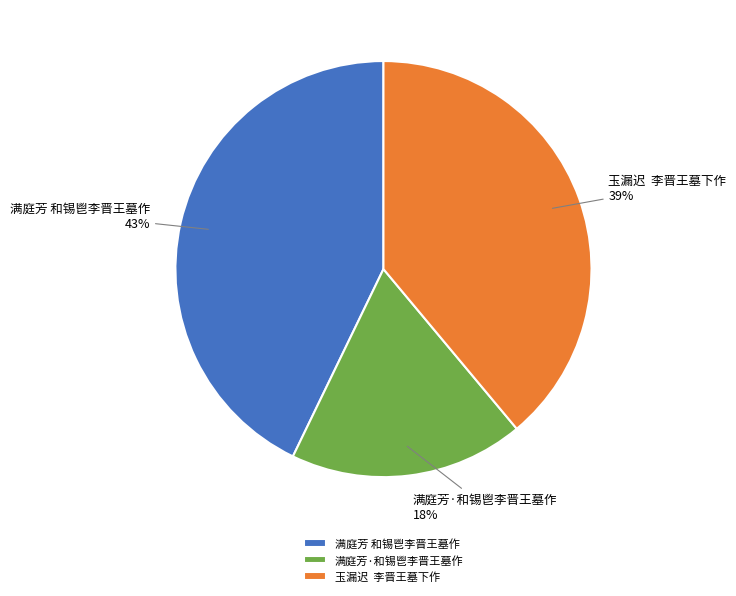

Count the number of slices in the pie.

3